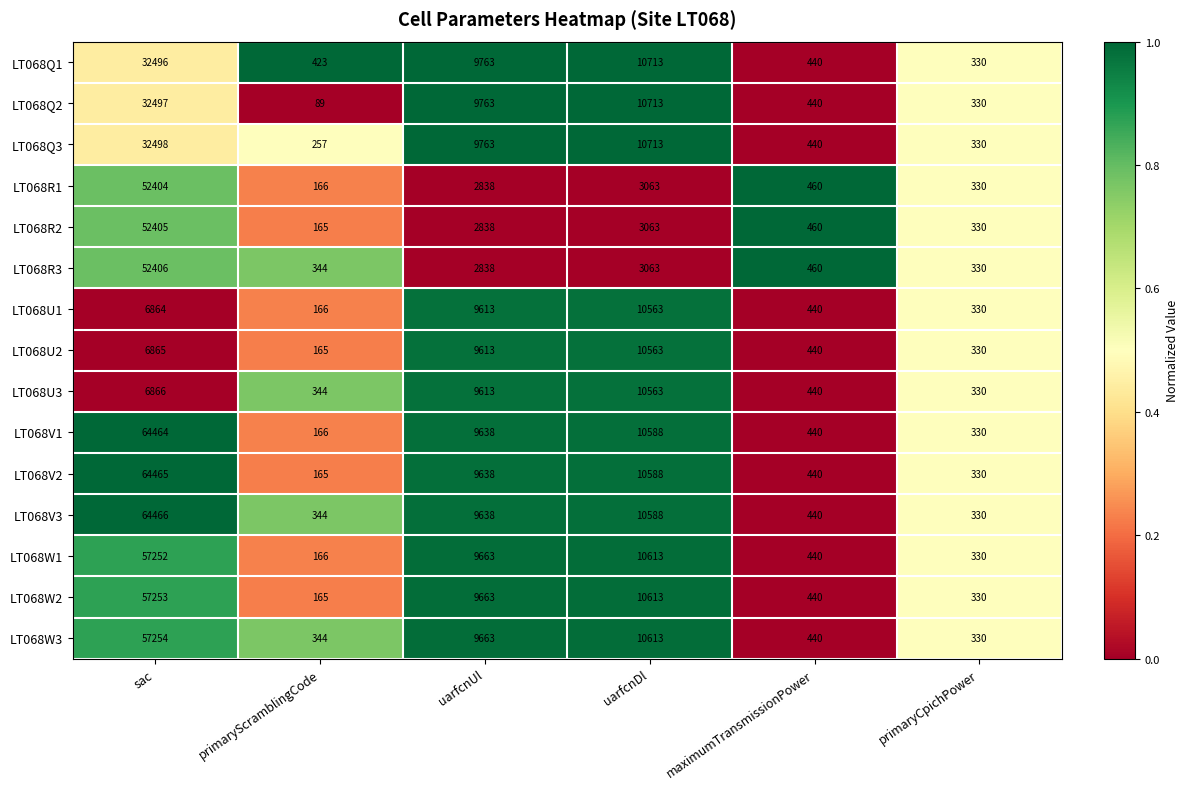

What is the sum of all LT068U1 values?

27976